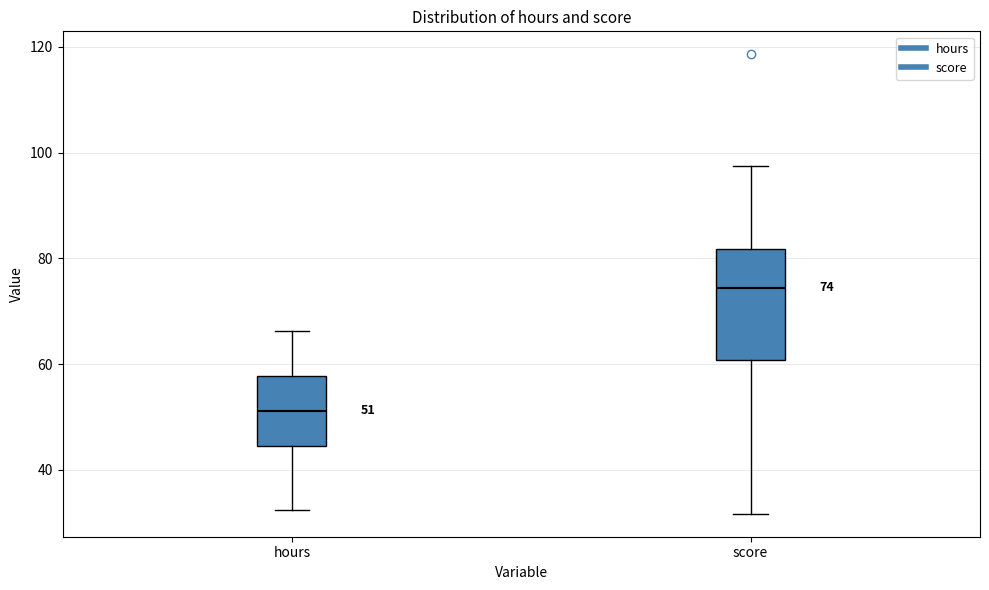

Which box has the highest median line?

score